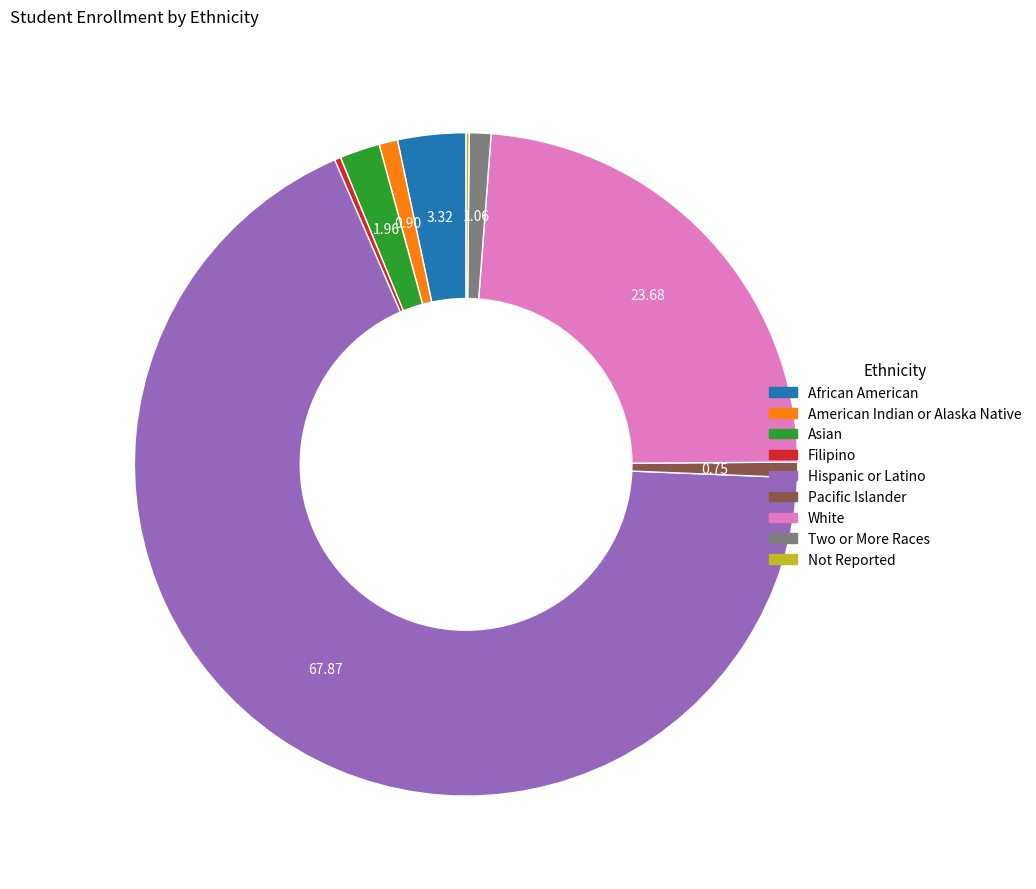

Which slice is the largest?

Hispanic or Latino